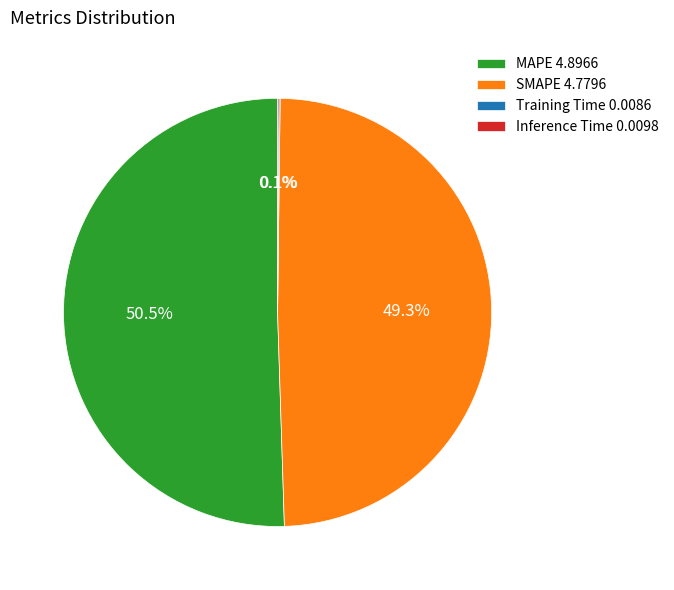

What is the majority slice?

MAPE